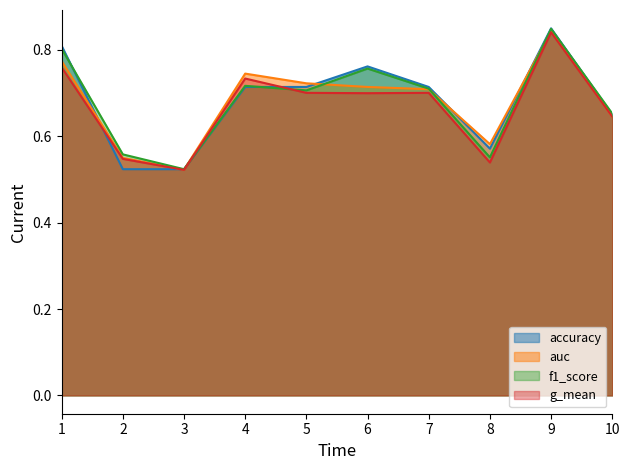

How many intersections are there between auc and f1_score?

4